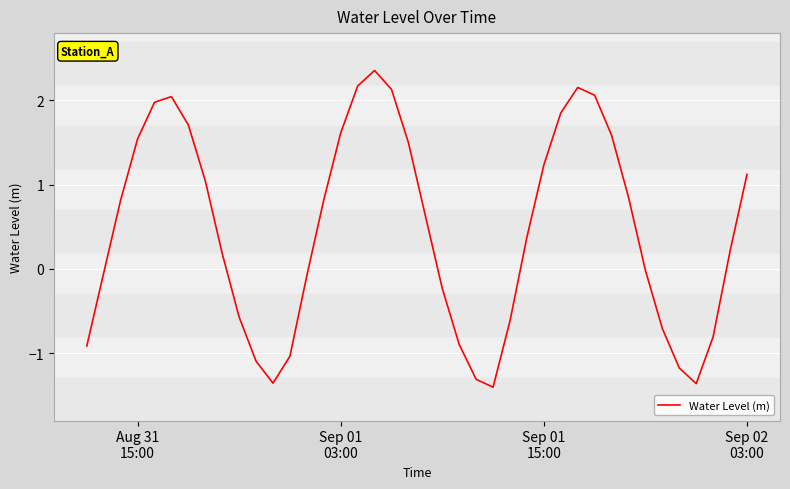

What is the maximum value shown in the chart?

2.4